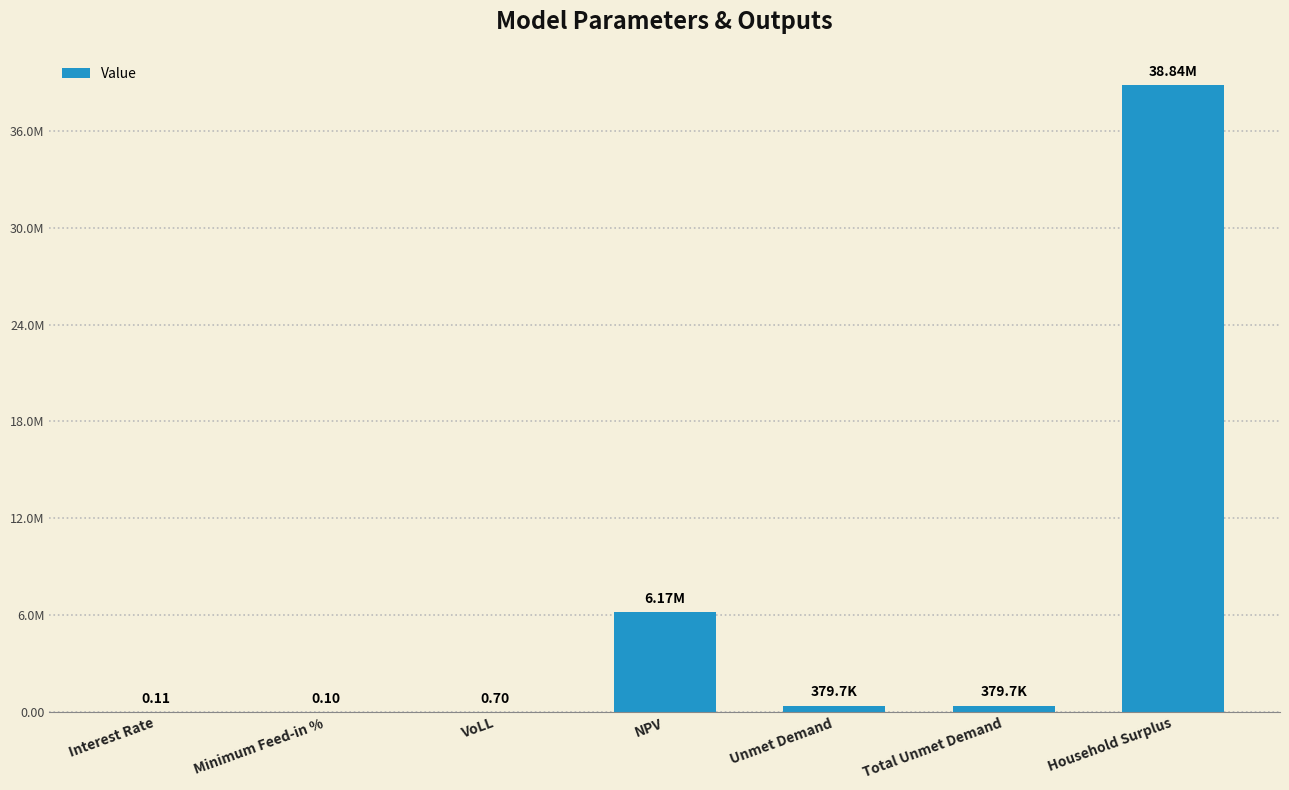

What value does the data have at VoLL?

0.7